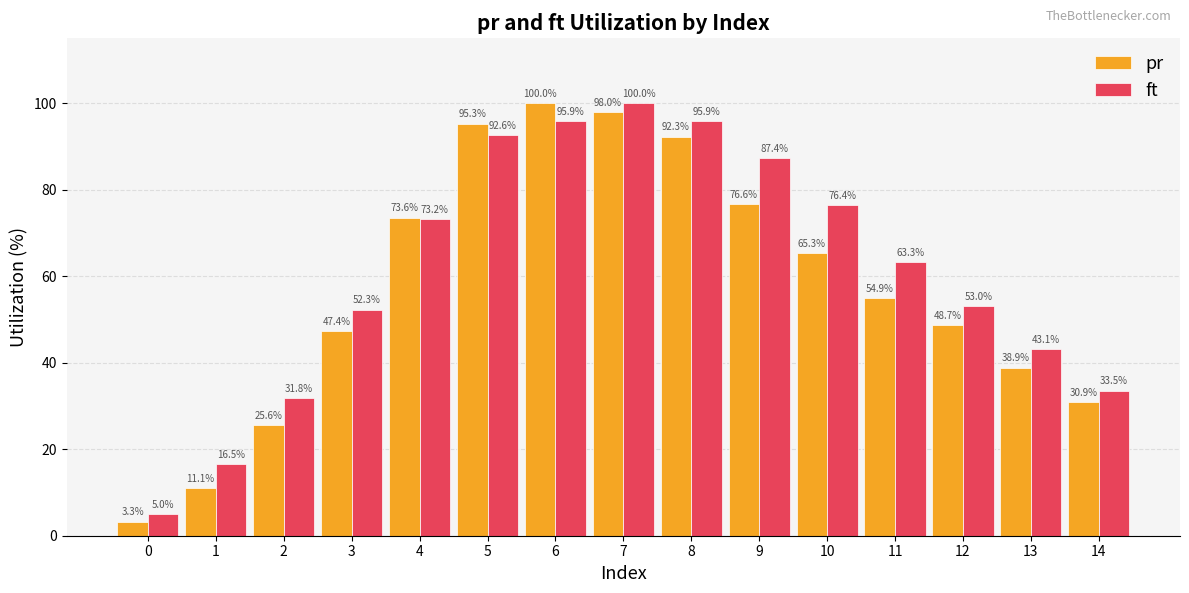

How many data points in pr are above 54?

8